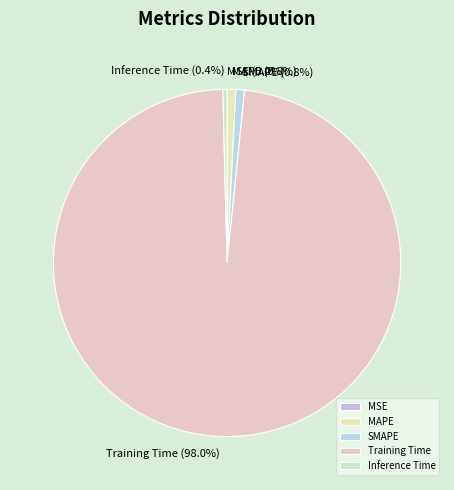

Is there any slice that represents more than half of the pie?

Yes